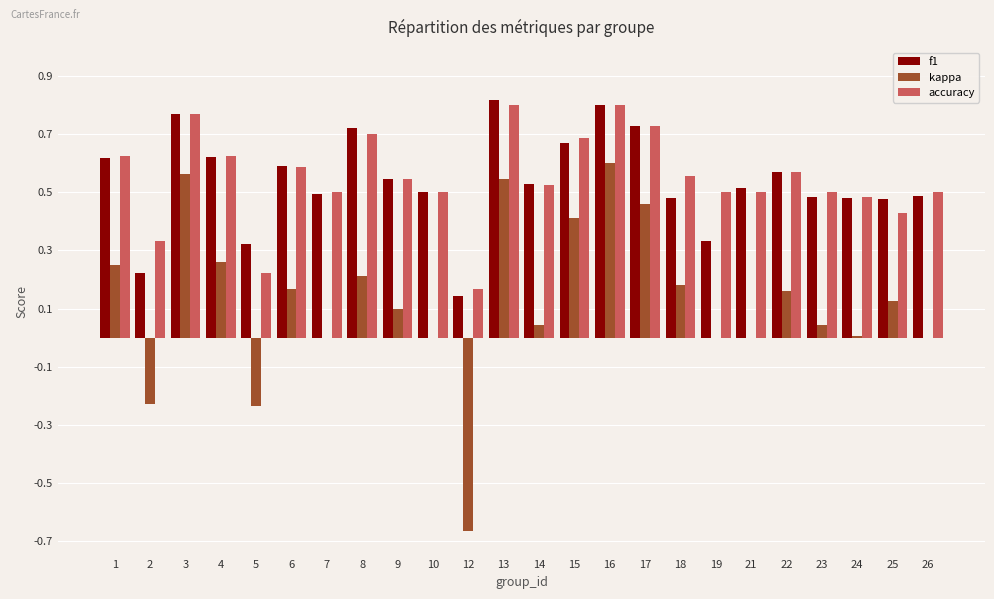

What is the total value across all series at 23?

1.0